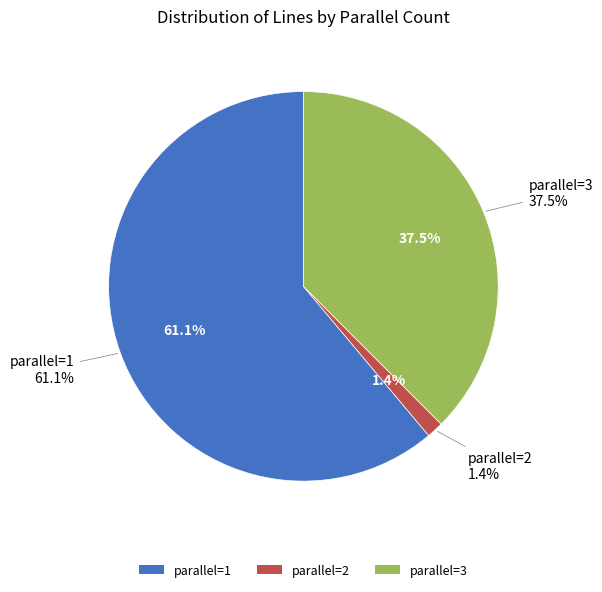

To the nearest percent, what percentage of the pie is parallel_2?

1%